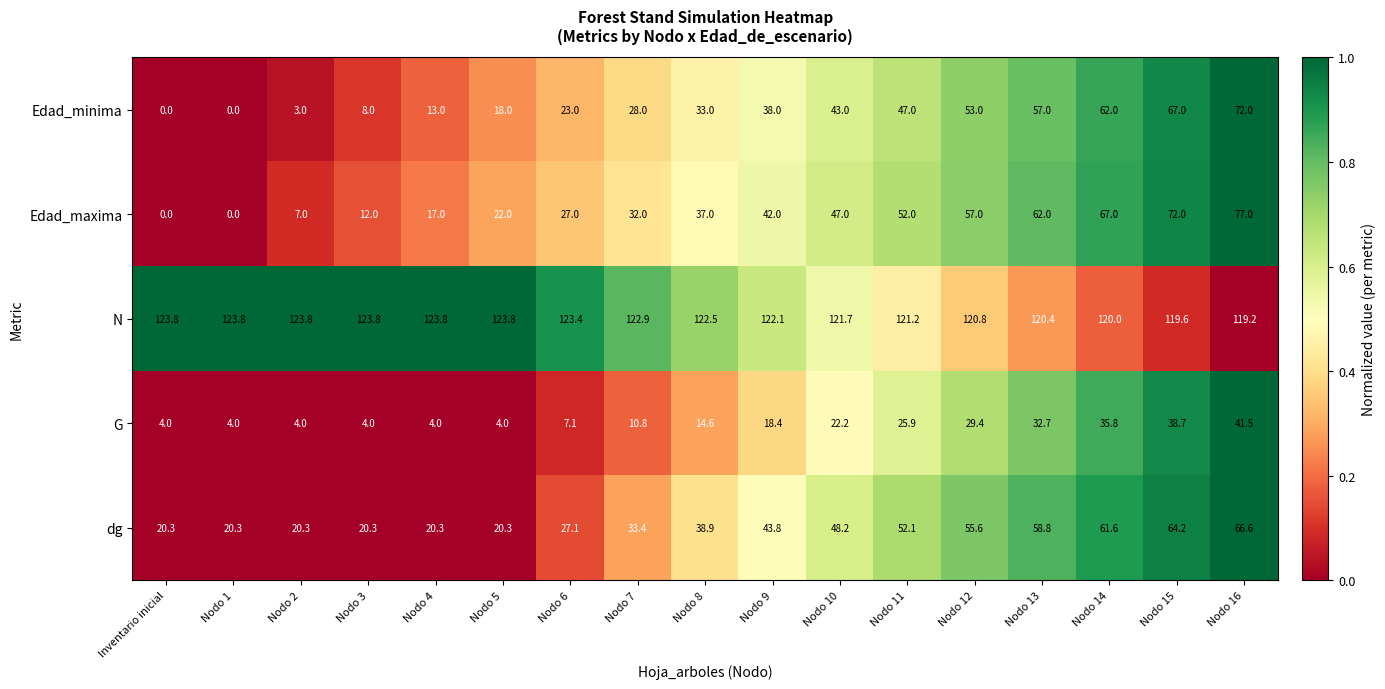

What is the approximate value of dg at Nodo 8?

38.9